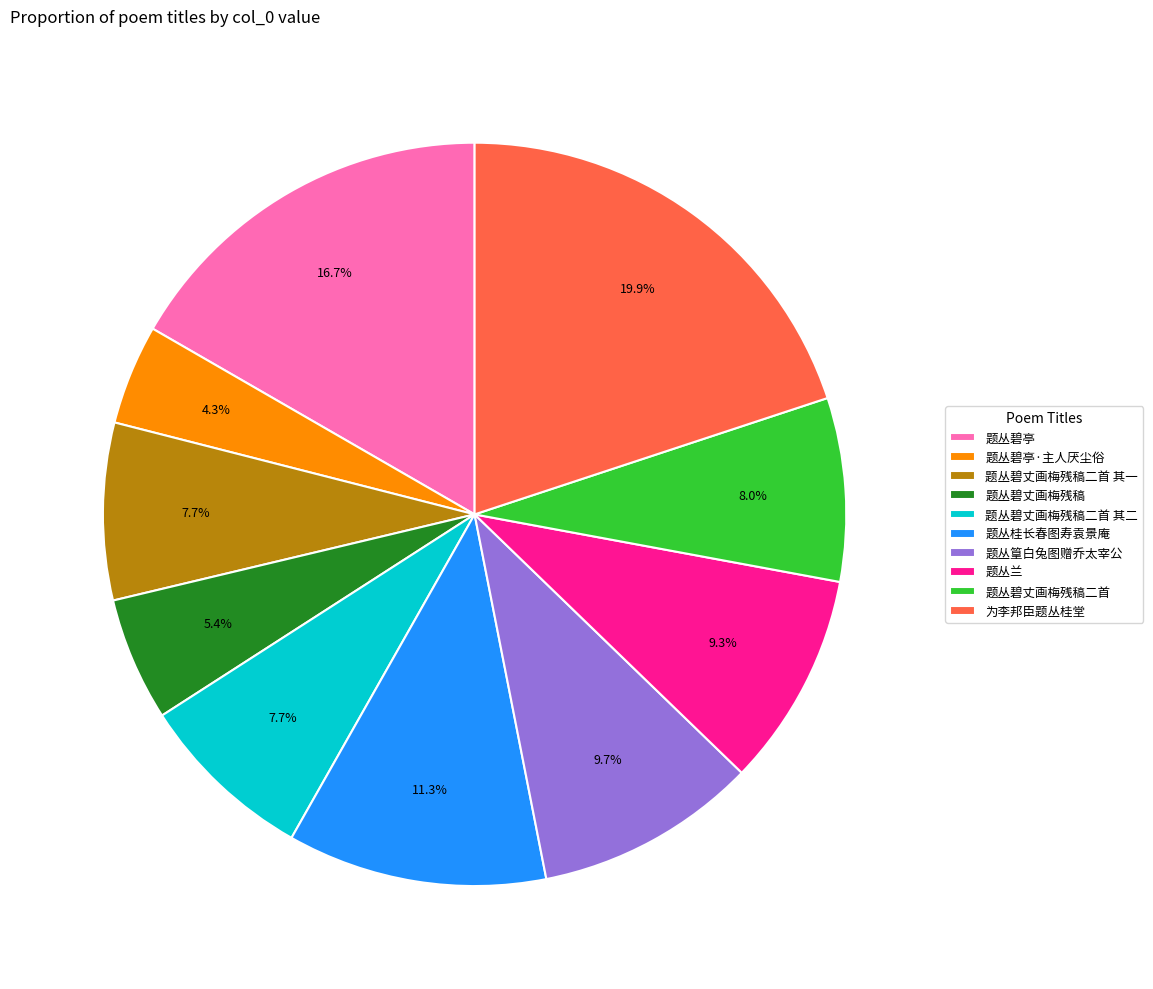

Which has a higher value, 题丛桂长春图寿袁景庵 or 题丛碧亭·主人厌尘俗?

题丛桂长春图寿袁景庵